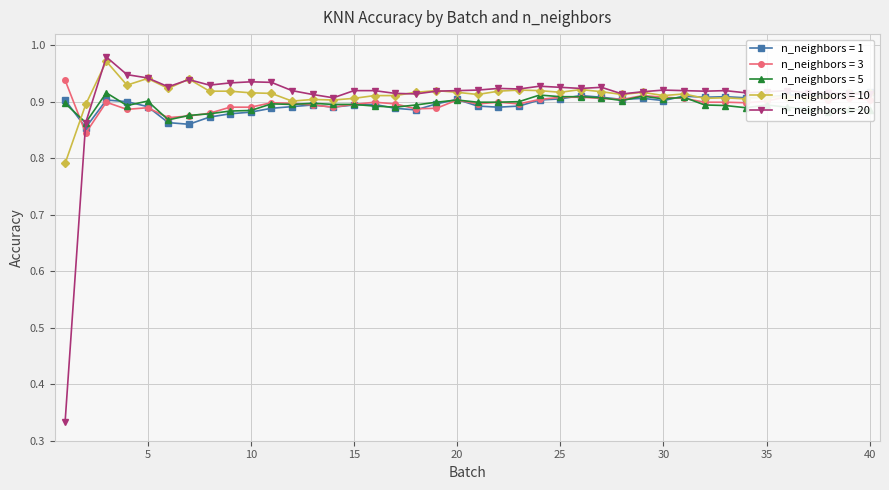

At which category does the chart reach its peak across all series?

3